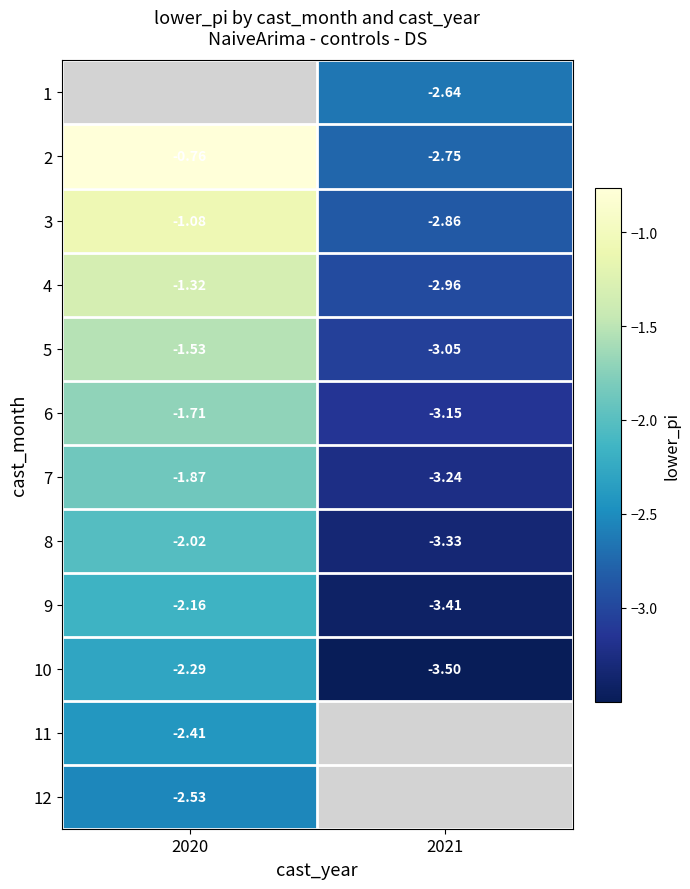

Is the value of 10 at 2021 greater than the value of 8 at 2021?

No